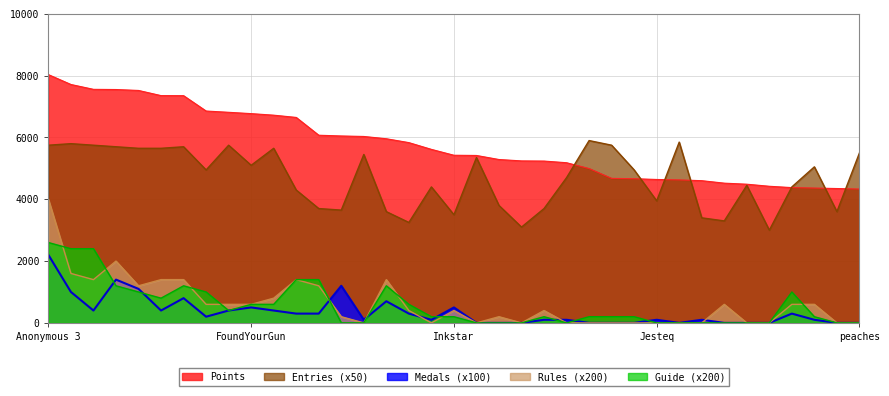

True or false: Rules has more than 2 points higher than both neighbors.

True